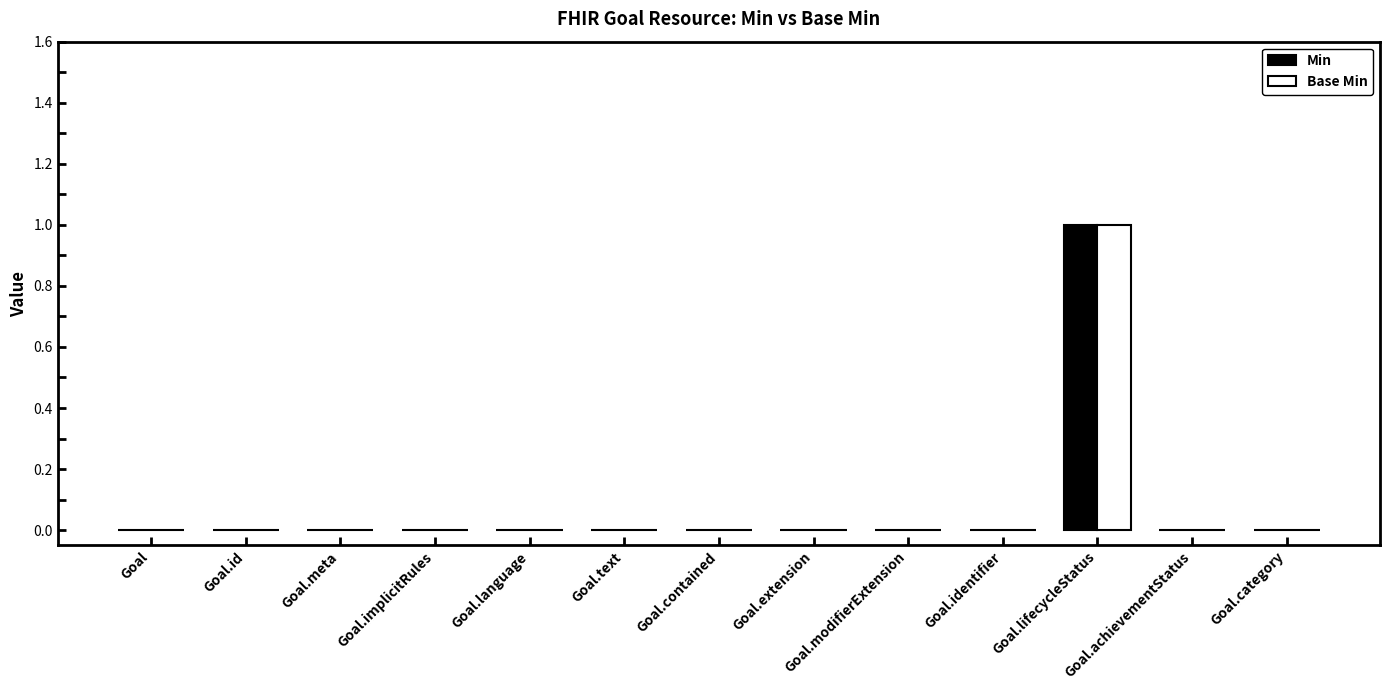

How many groups of bars are there?

13